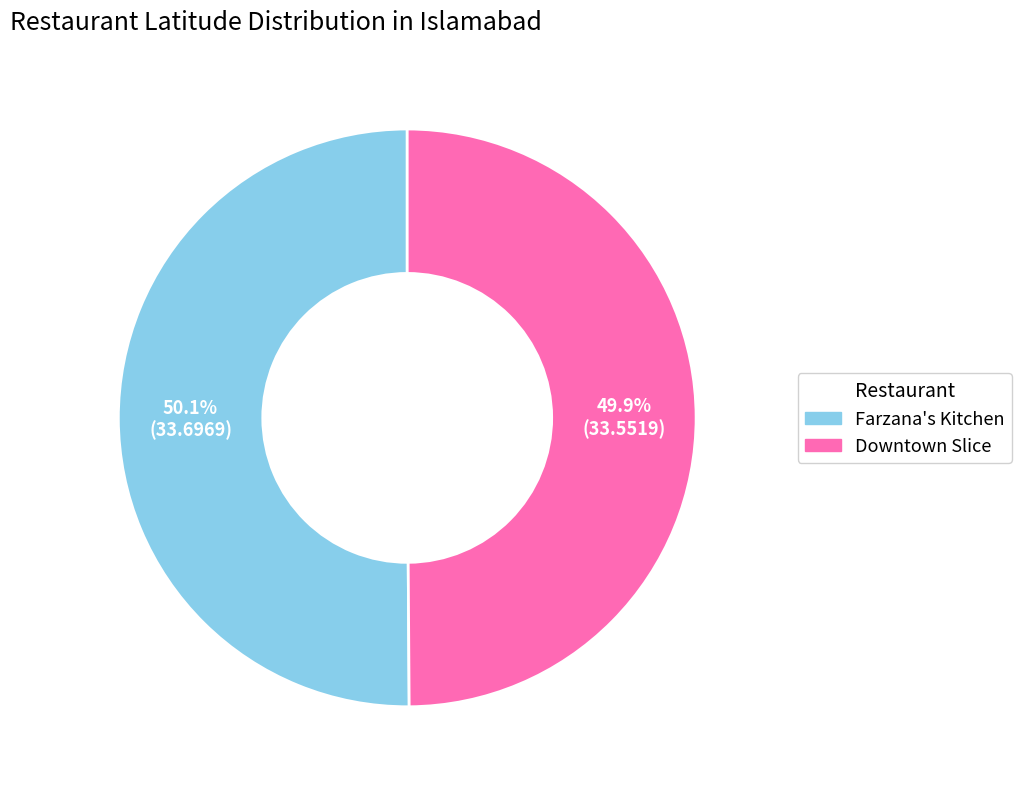

Approximately how many times larger is the value at Farzana's Kitchen compared to Downtown Slice?

1.0